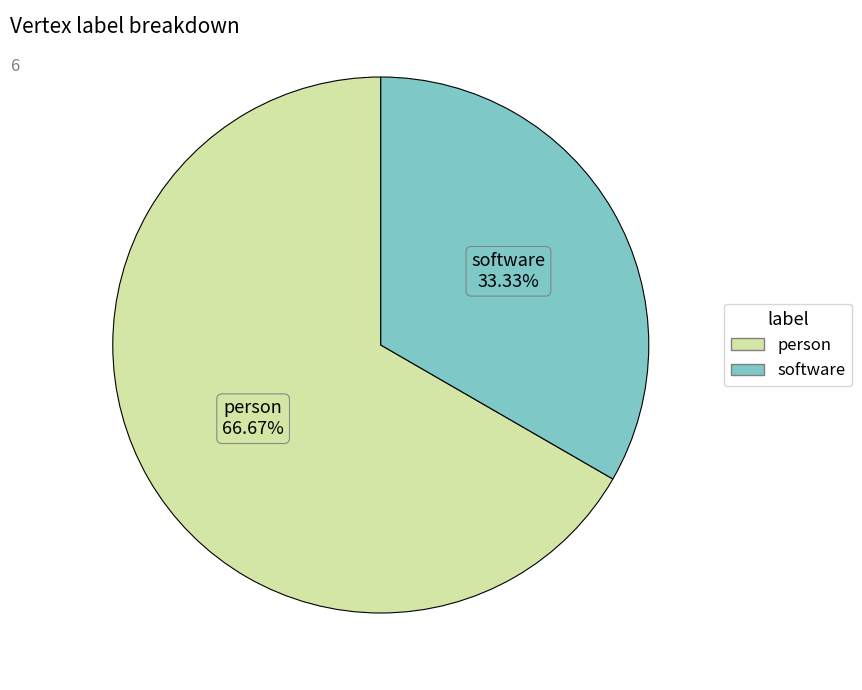

How much of the chart is everything except software?

66.7%